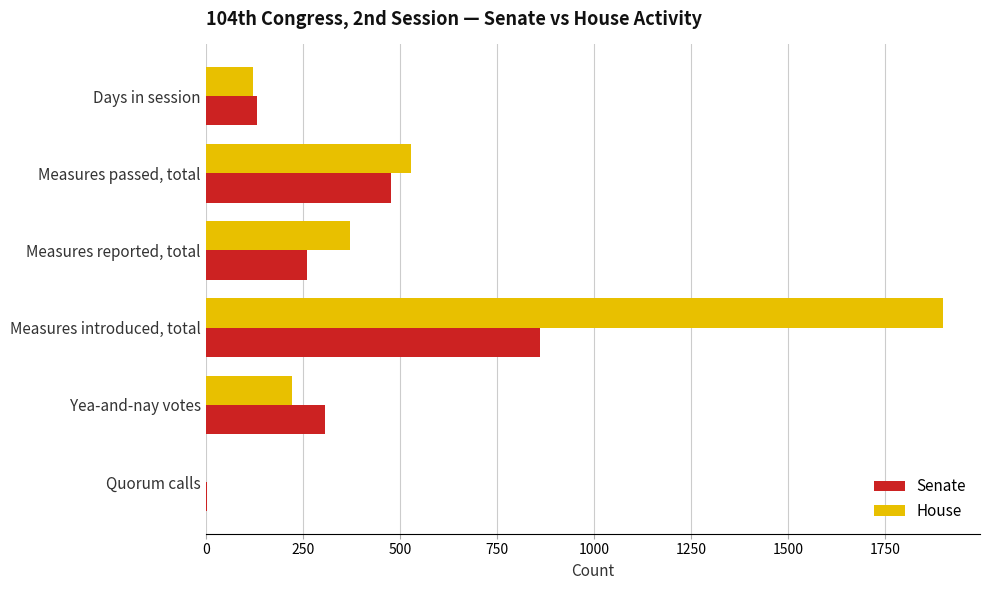

The Senate series shows 132 at Days in session. True or false?

True